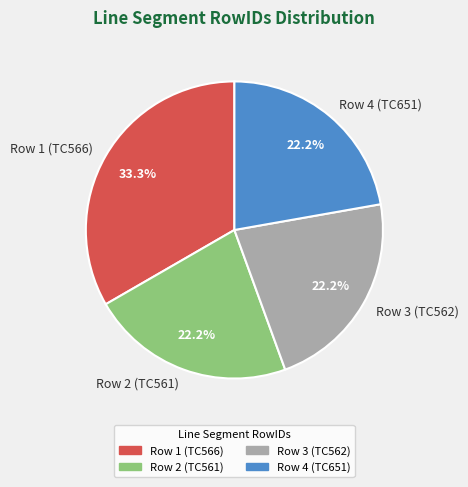

Which category has the biggest portion of the pie?

Row 1 (TC566)